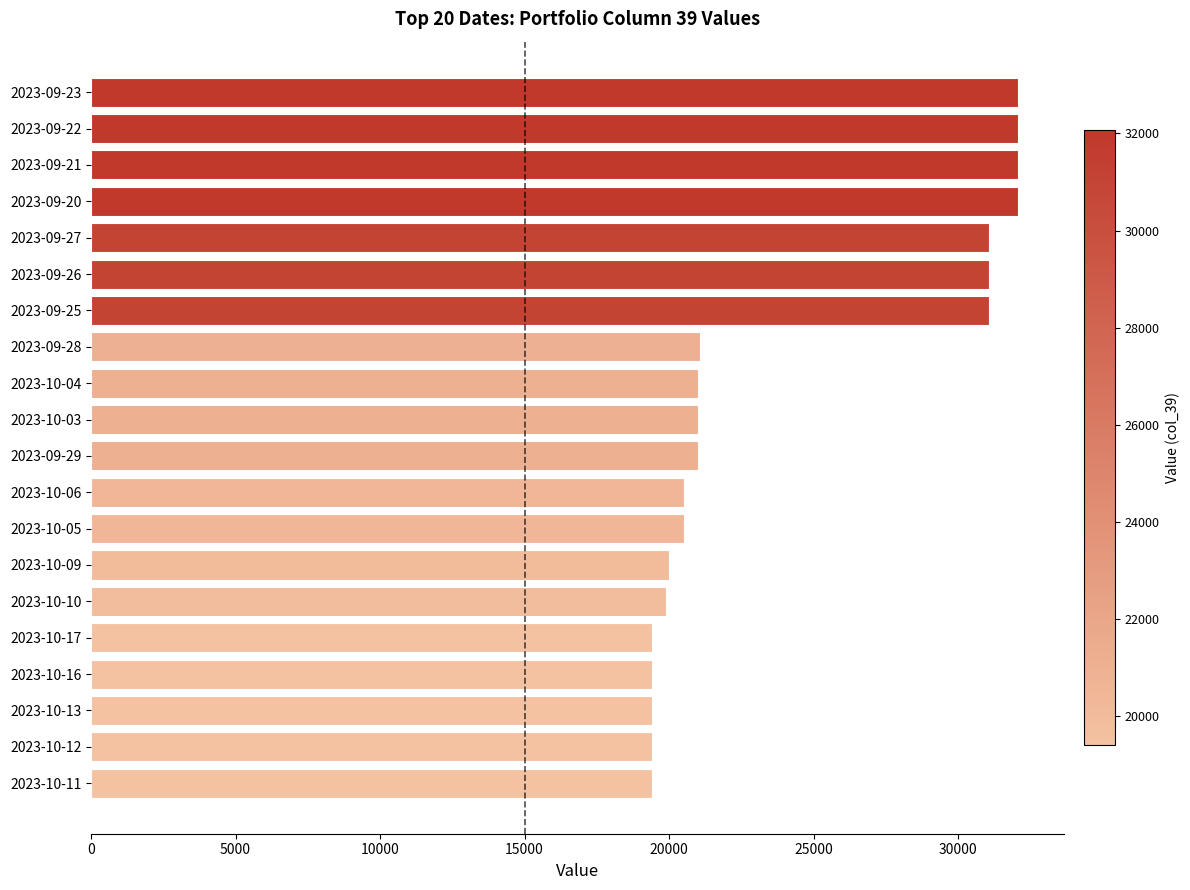

What is the value of the 4th bar from the top?

32060